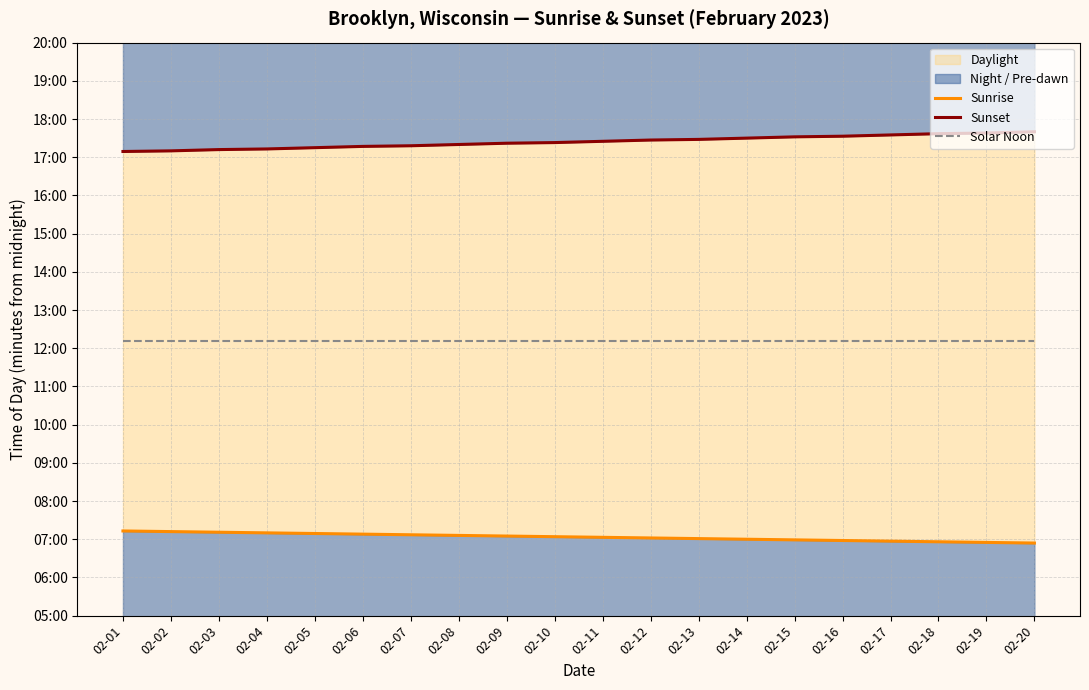

Which series has the widest spread of values?

Sunset